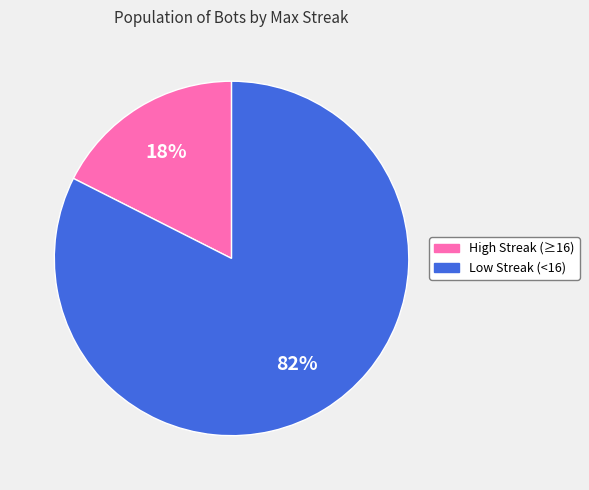

Count the number of slices in the pie.

2